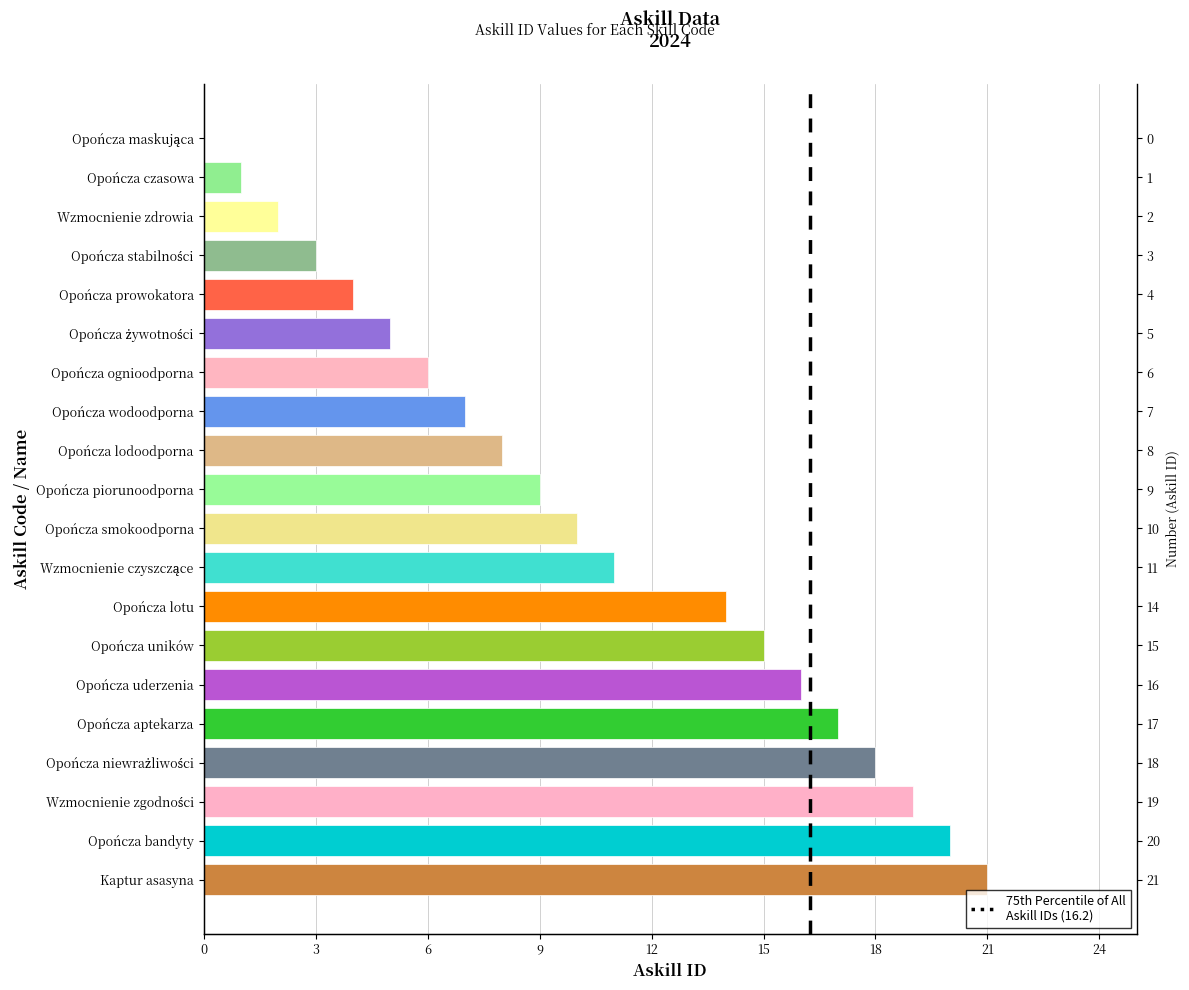

Count the number of categories in the chart.

20